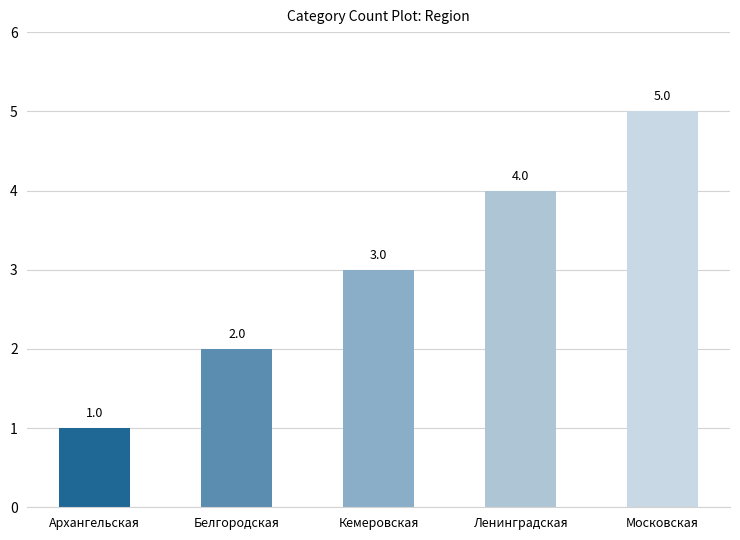

What is the difference between the maximum and second lowest values?

3